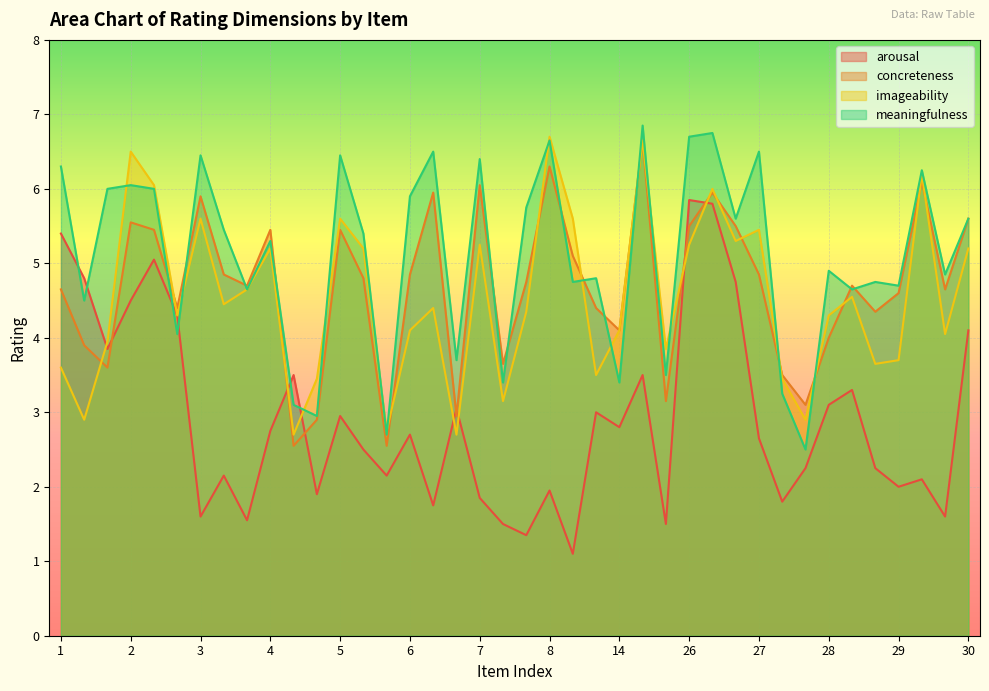

What is the maximum value for concreteness?

6.7